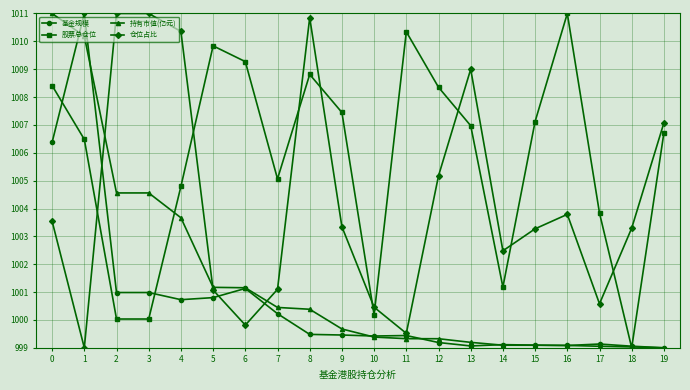

Rank the series by their average value, from lowest to highest.

基金规模, 持有市值(亿元), 仓位占比, 股票总仓位